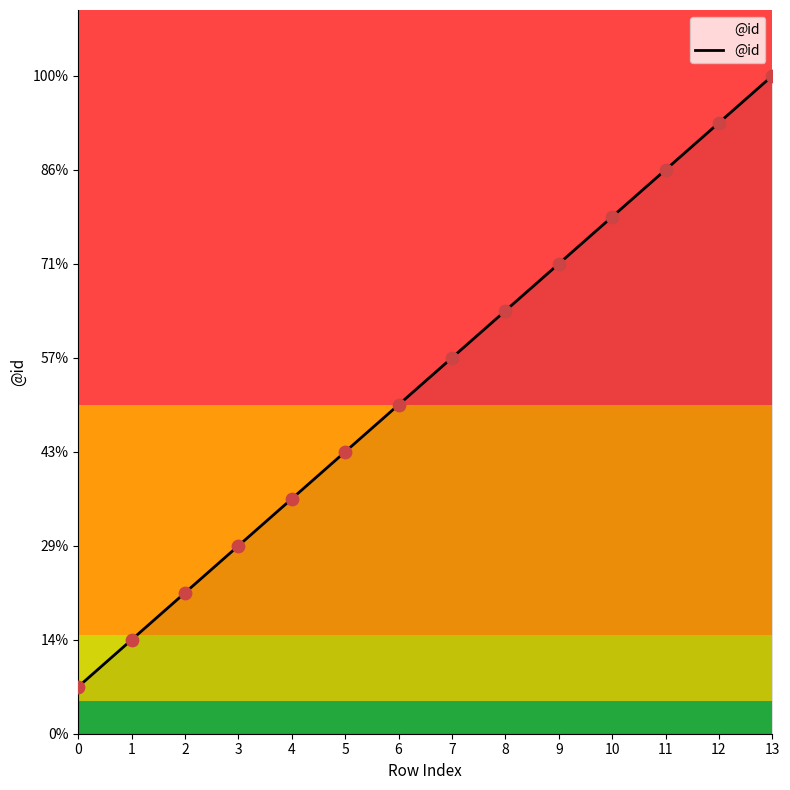

Does the chart have visible grid lines?

No